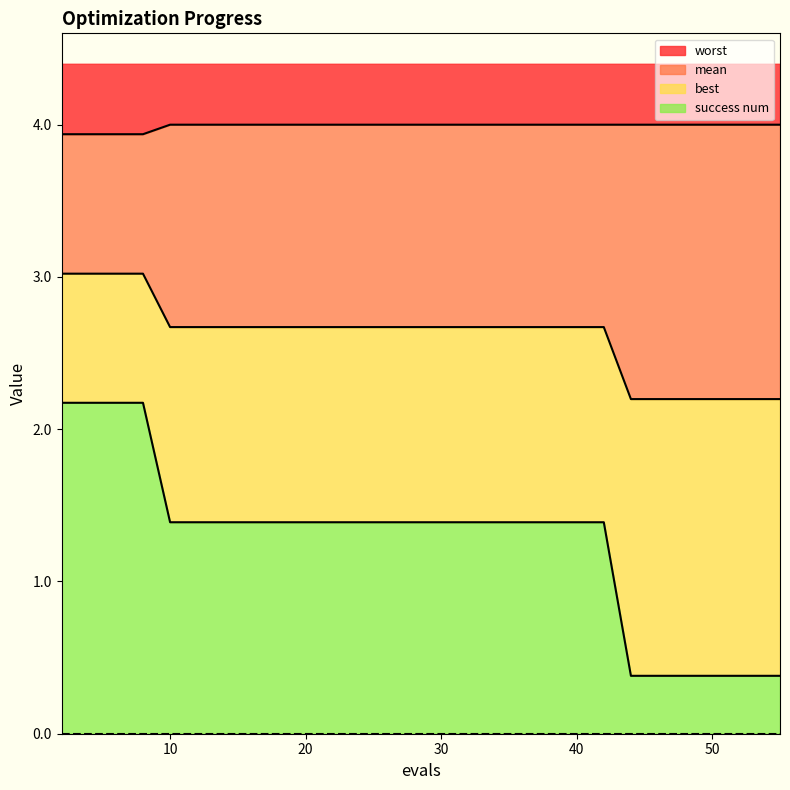

Does the chart have visible grid lines?

No